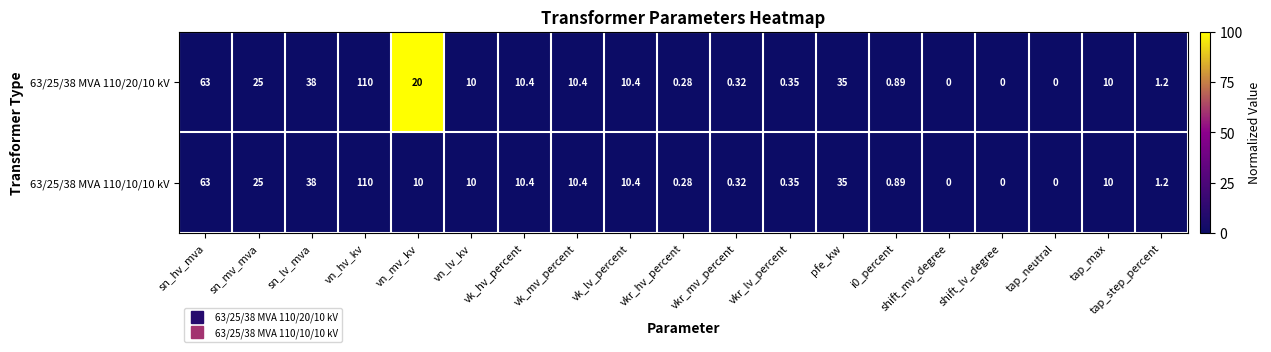

At which label is 63/25/38 MVA 110/20/10 kV closest to 55?

sn_hv_mva